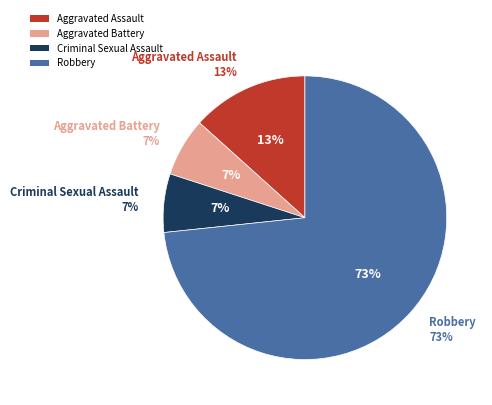

Does Robbery account for over 50% of the chart?

Yes